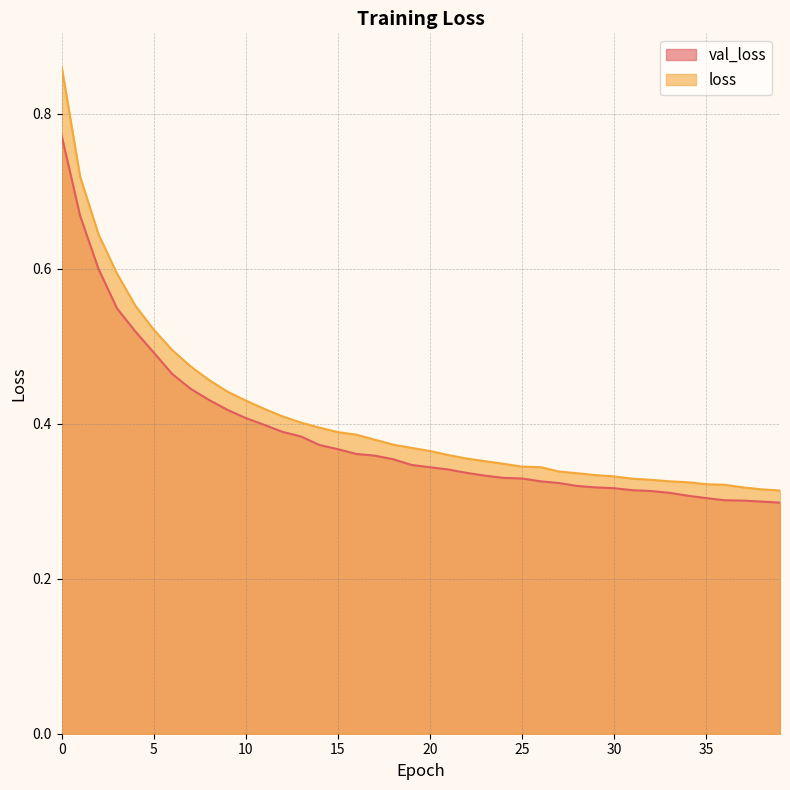

Between 21 and 35, which series saw the biggest shift?

loss